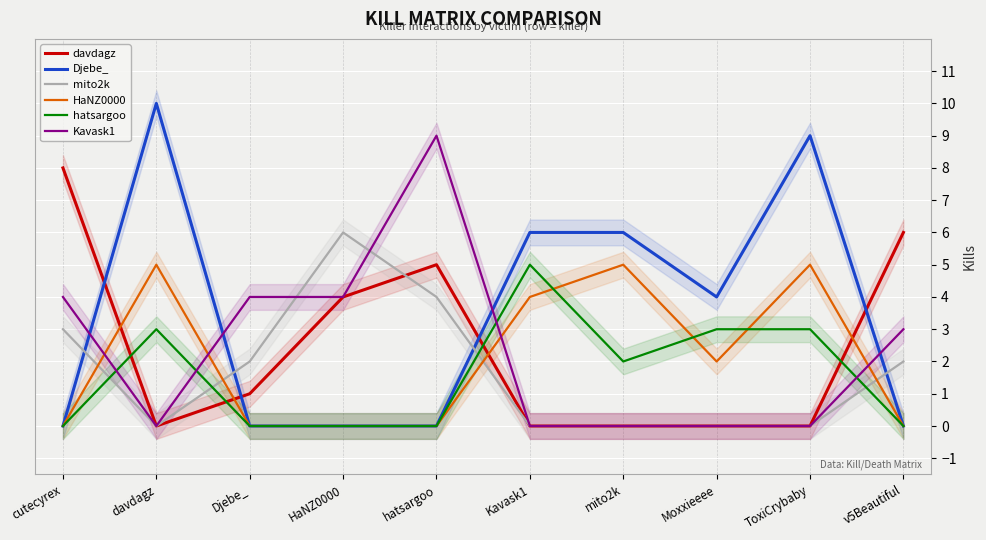

In davdagz, how many points are lower than both neighbors (excluding endpoints)?

1